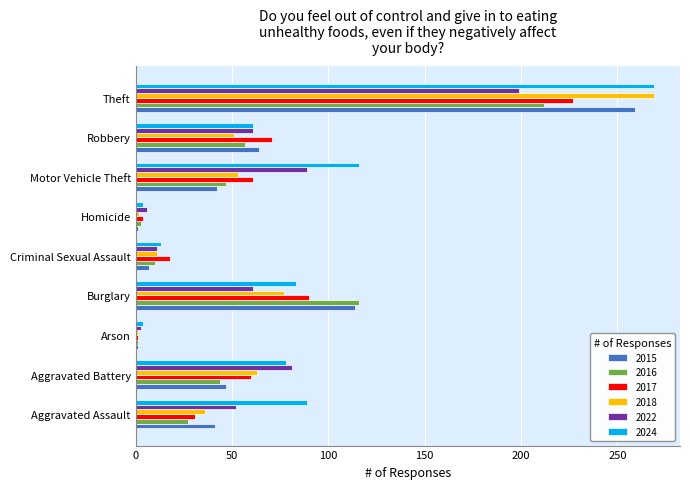

What is the sum of all 2022 values?

563